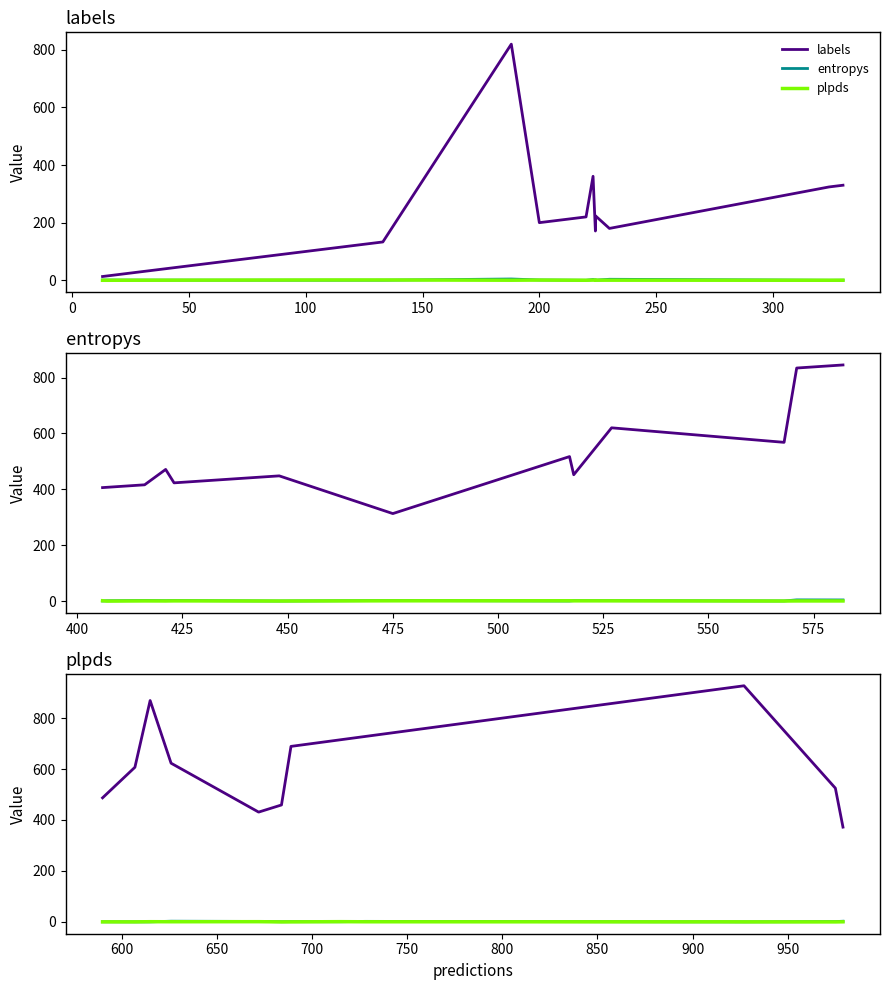

Which series changed the most between 150 and 250?

labels